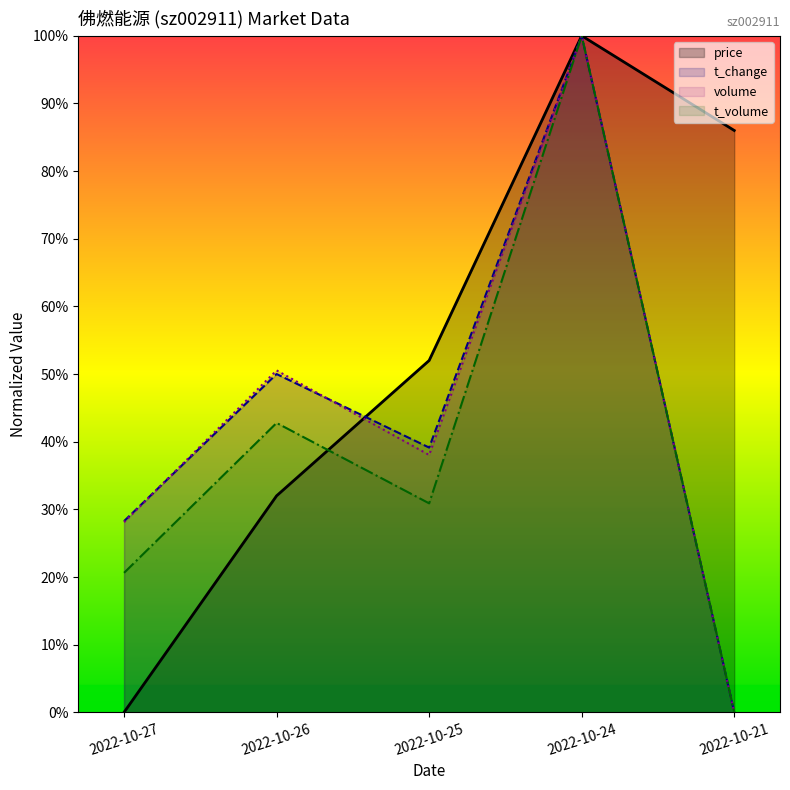

At which category is the sum across all series the highest?

2022-10-24